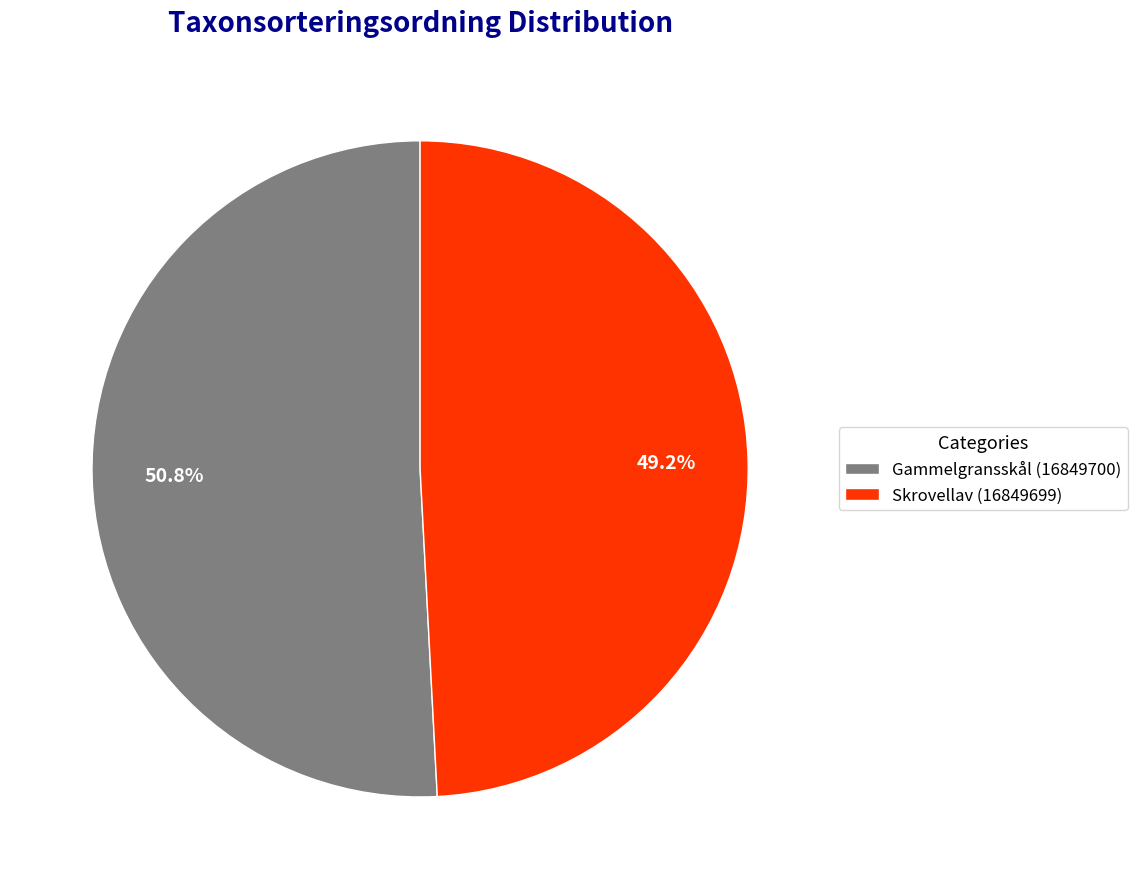

Is the sum of Skrovellav (16849699) and Gammelgransskål (16849700) greater than half?

Yes